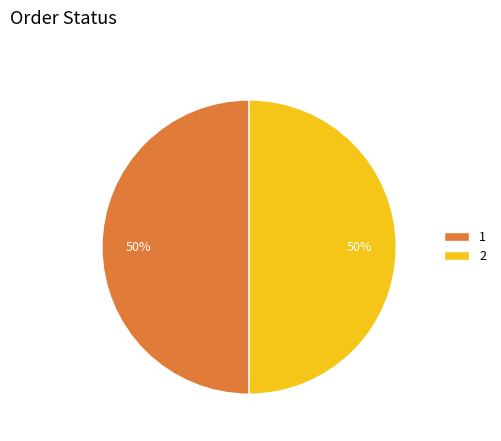

What is the ratio of the value at 1 to the value at 2?

1.0